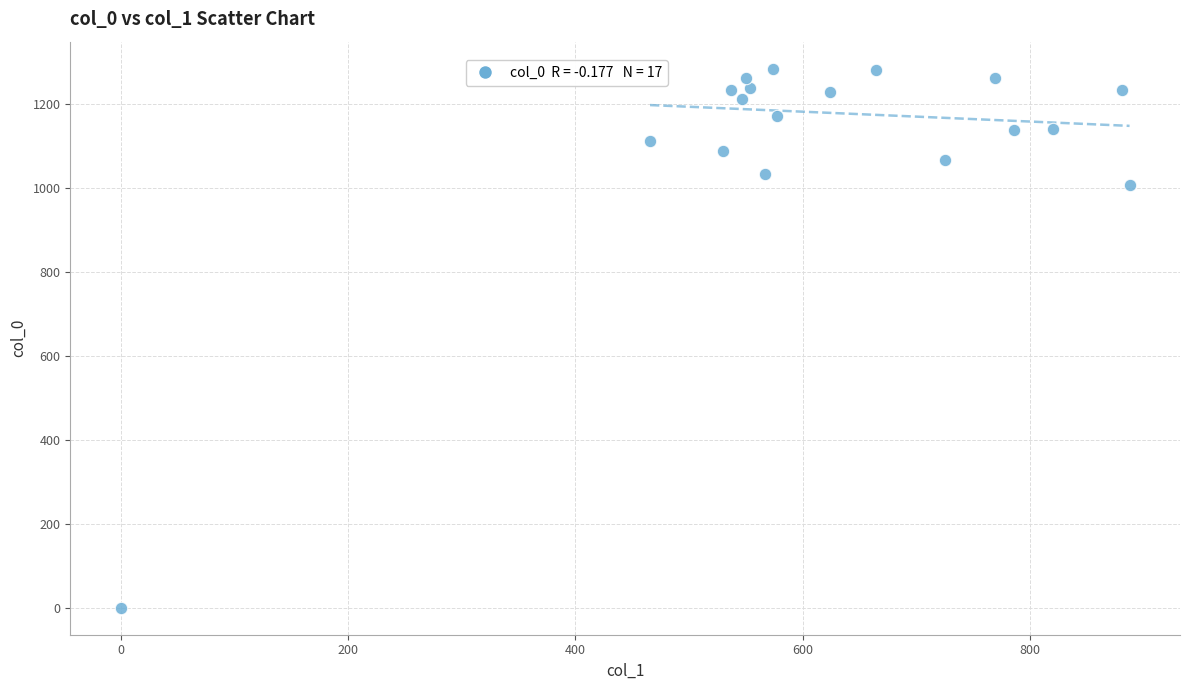

What Y value in the scatter plot is closest to 641?

1006.7